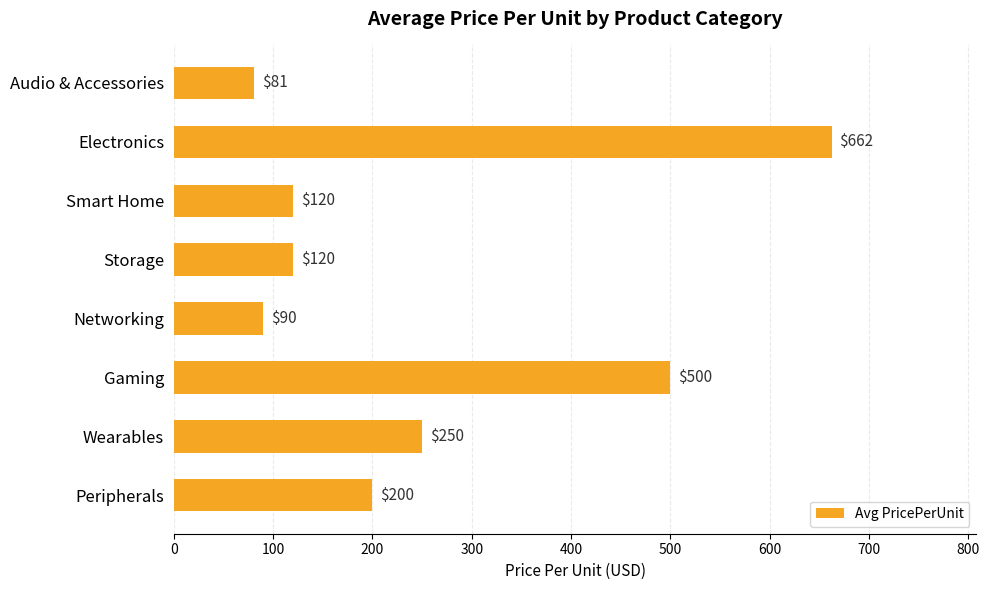

What is the difference between the maximum and second lowest values?

572.5